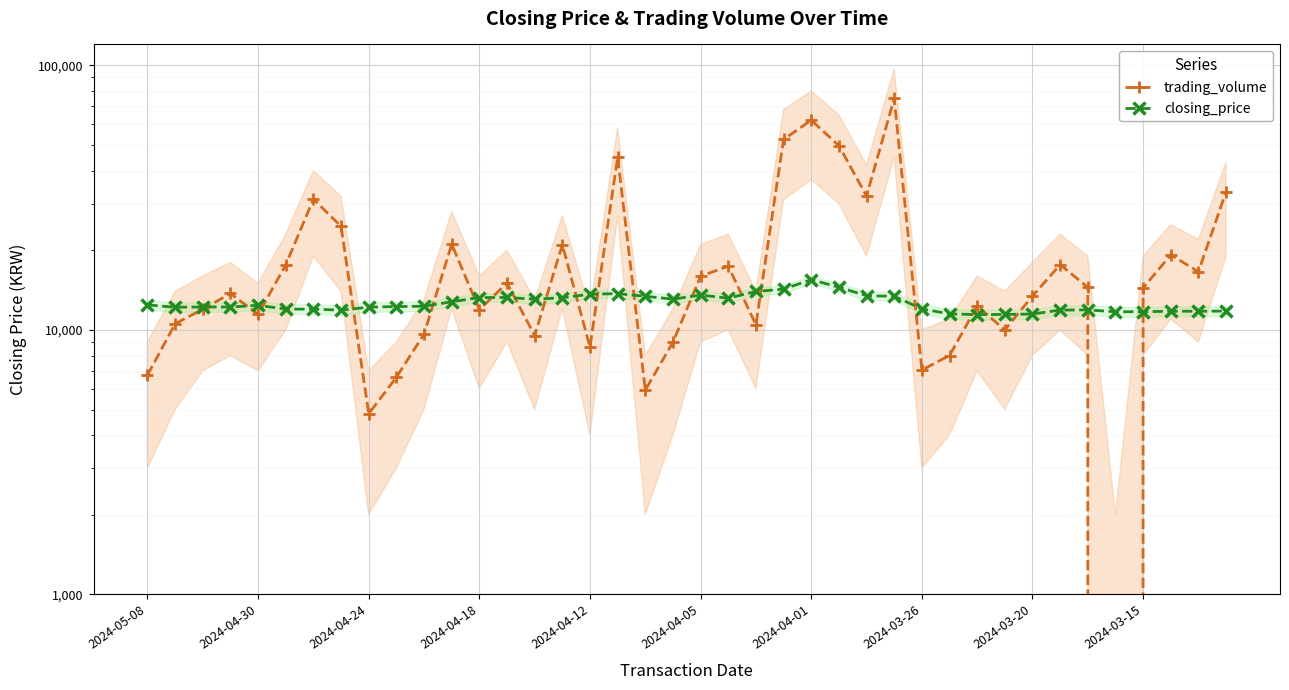

Which series has the largest range (max minus min)?

trading_volume